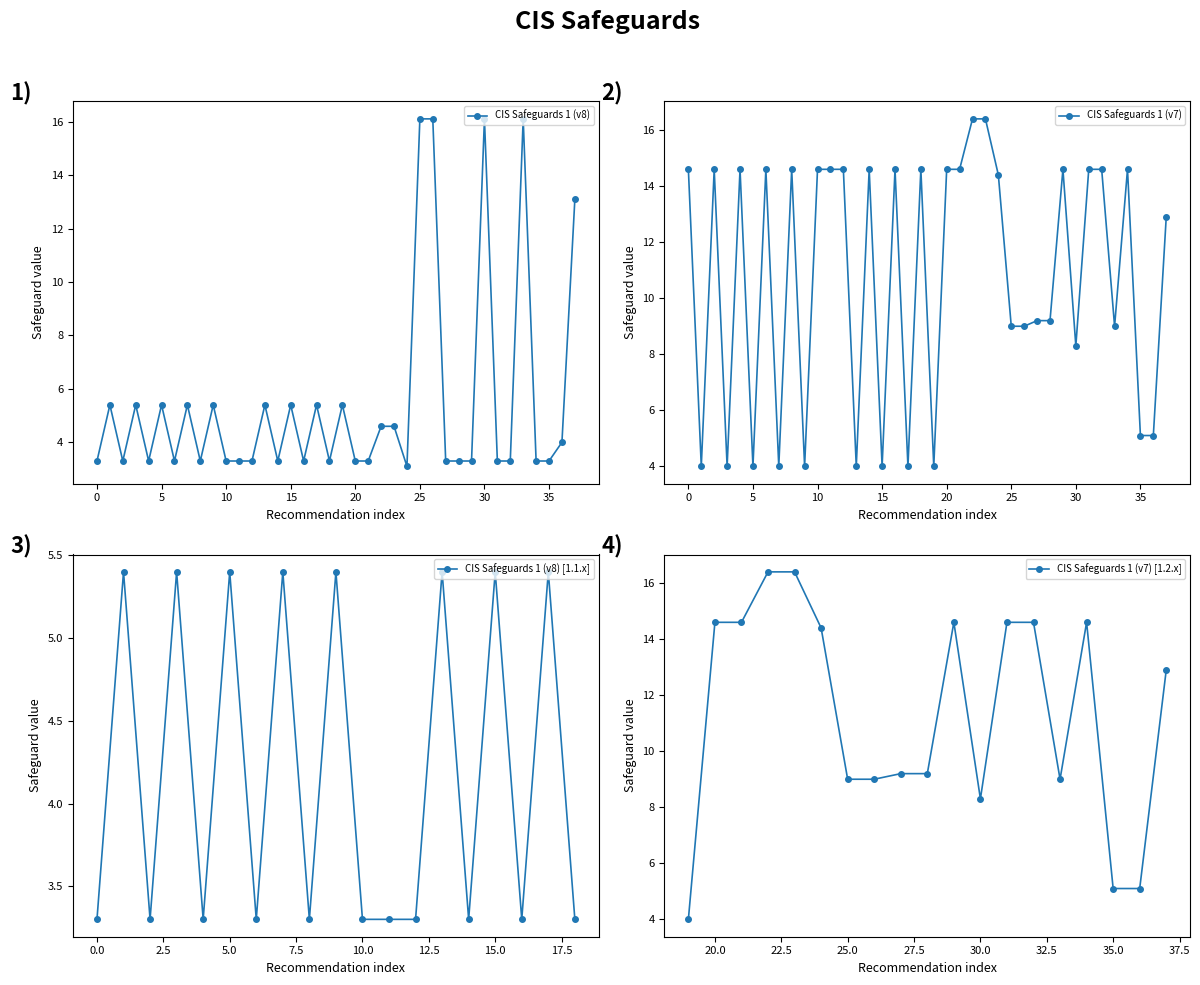

Is it true that CIS Safeguards 1 (v8) equals 5.4 at 1.1.4?

True